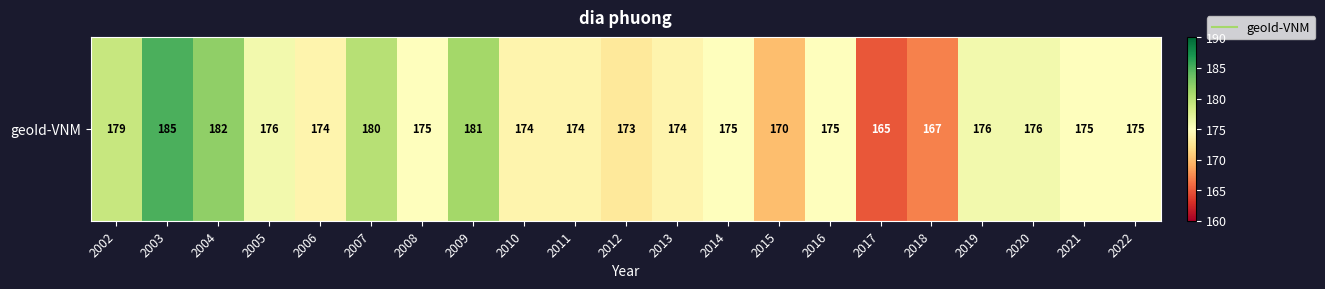

What is the approximate value at 2006, to the nearest 5?

175